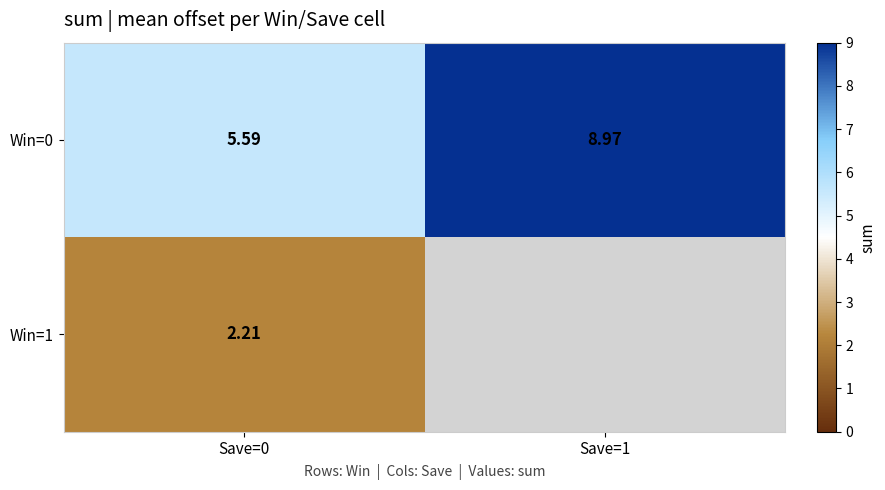

Where does the Win=0 series first go above 8?

Save=1